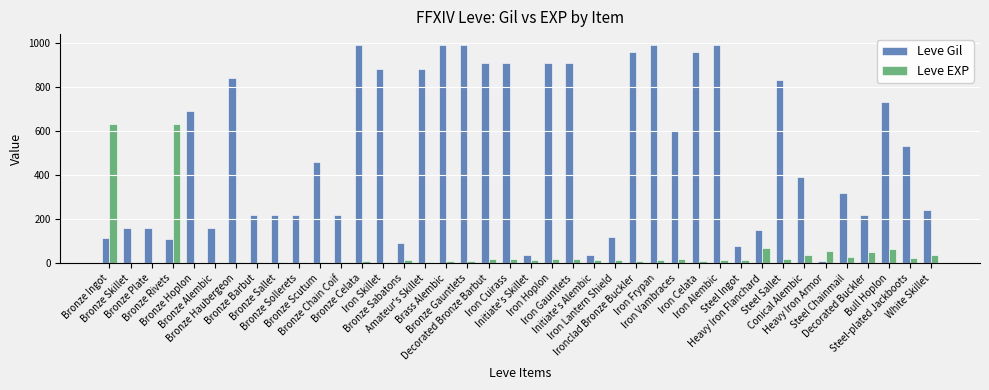

Which series has the largest range (max minus min)?

Leve Gil